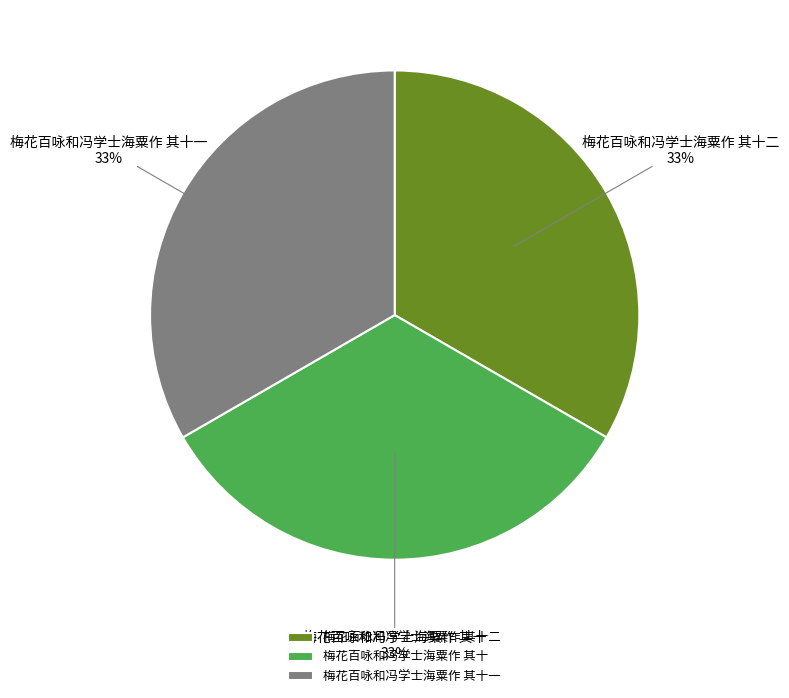

Is there a majority slice in this chart?

No